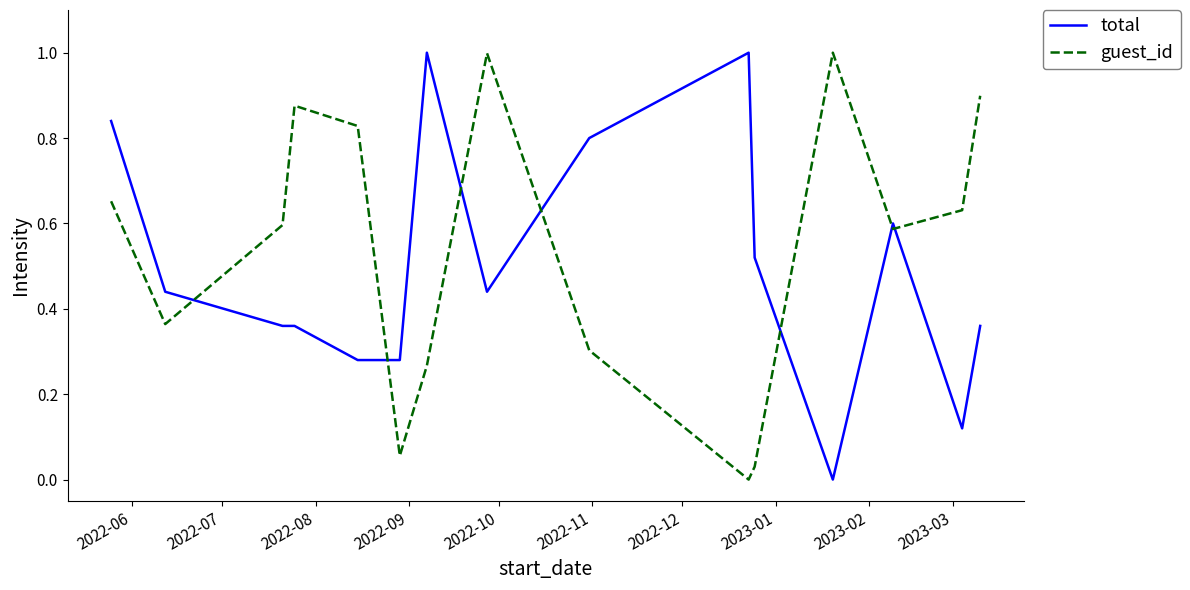

At how many categories does at least one series exceed 0?

15